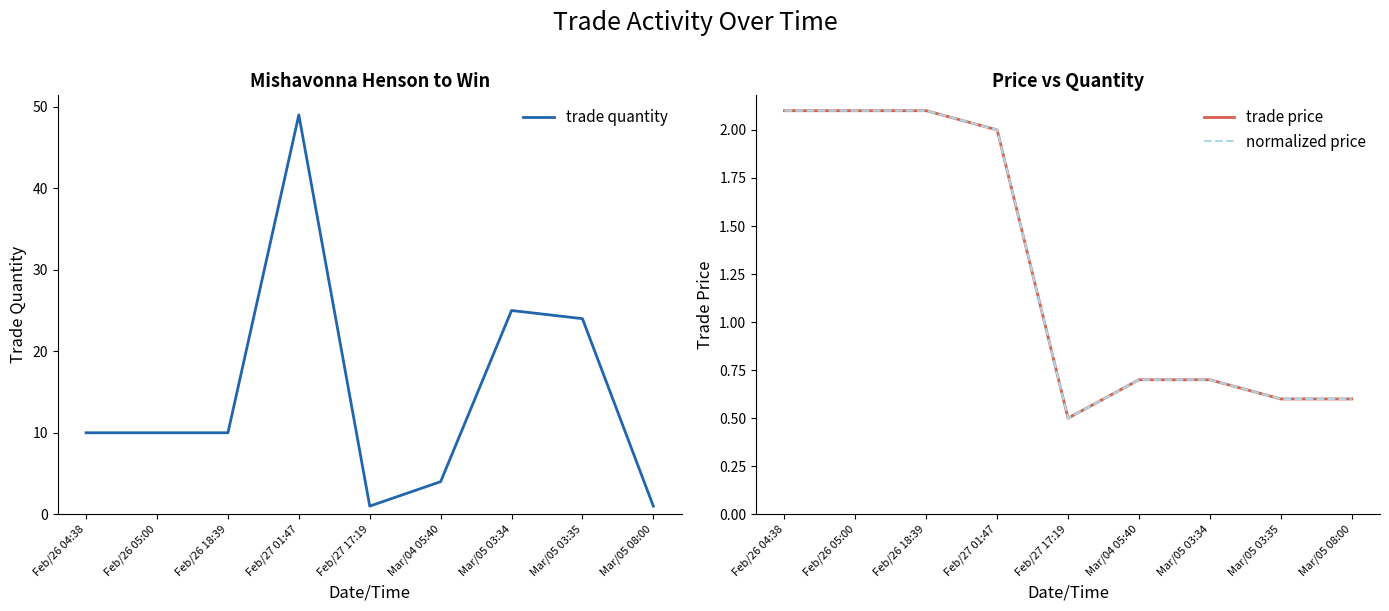

True or false: trade quantity and trade price cross at least once.

False